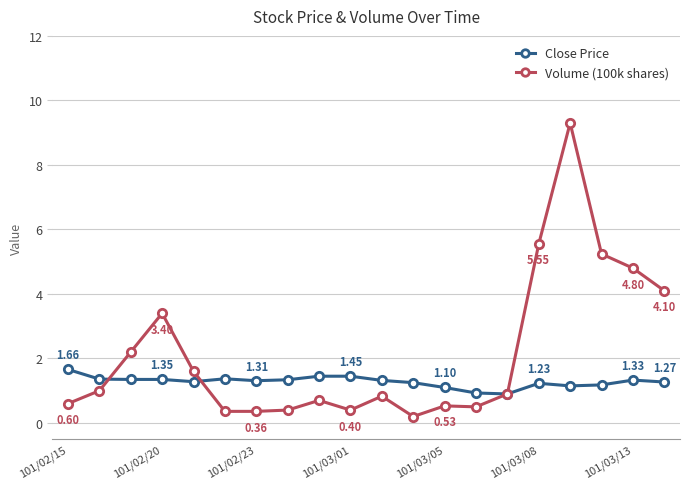

List the series in order of their overall mean, lowest first.

Close Price, Volume (100k shares)